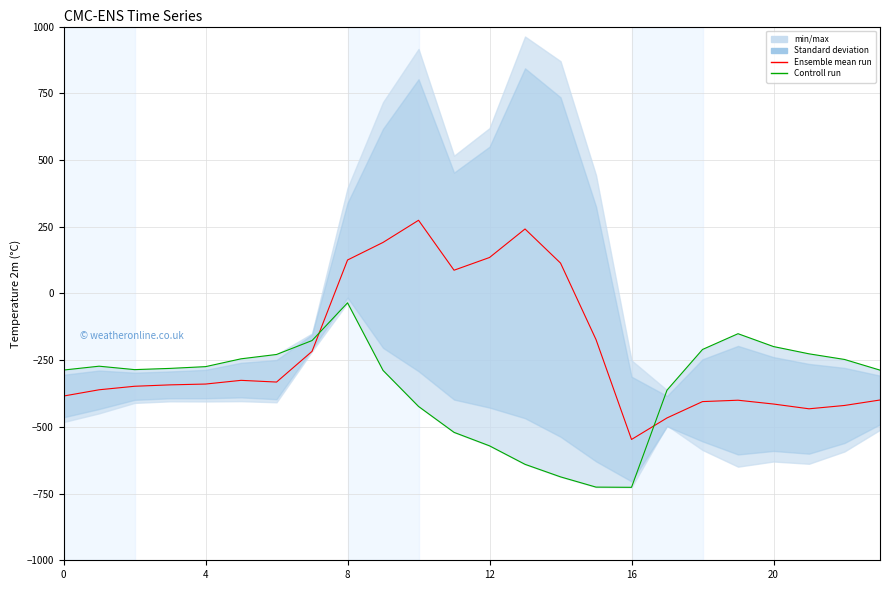

The Controll run series shows -287.1 at 0. True or false?

True